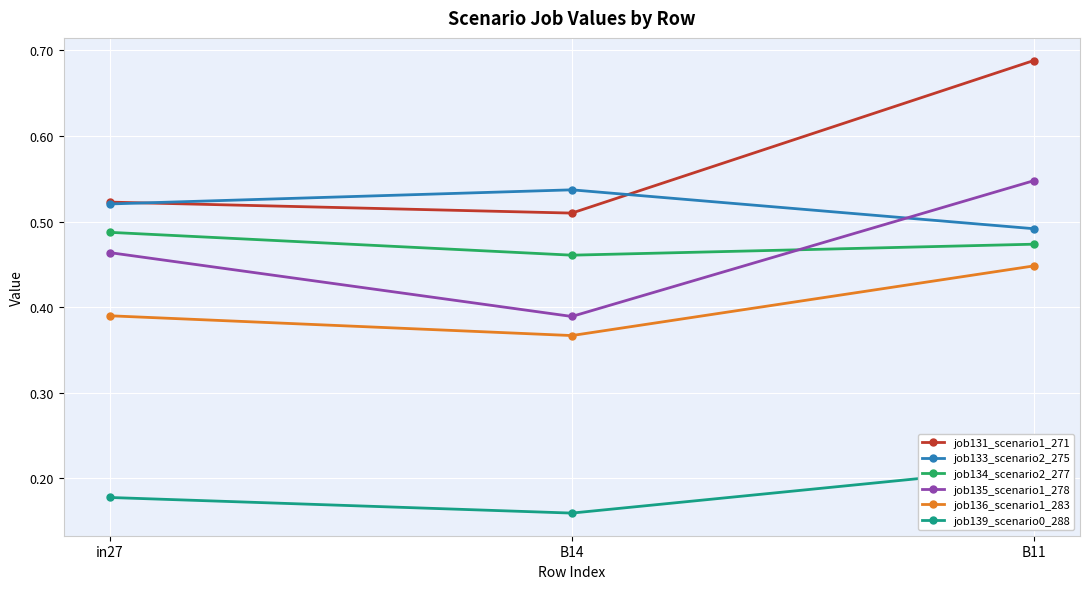

Between in27 and B14, which series saw the biggest shift?

job135_scenario1_278